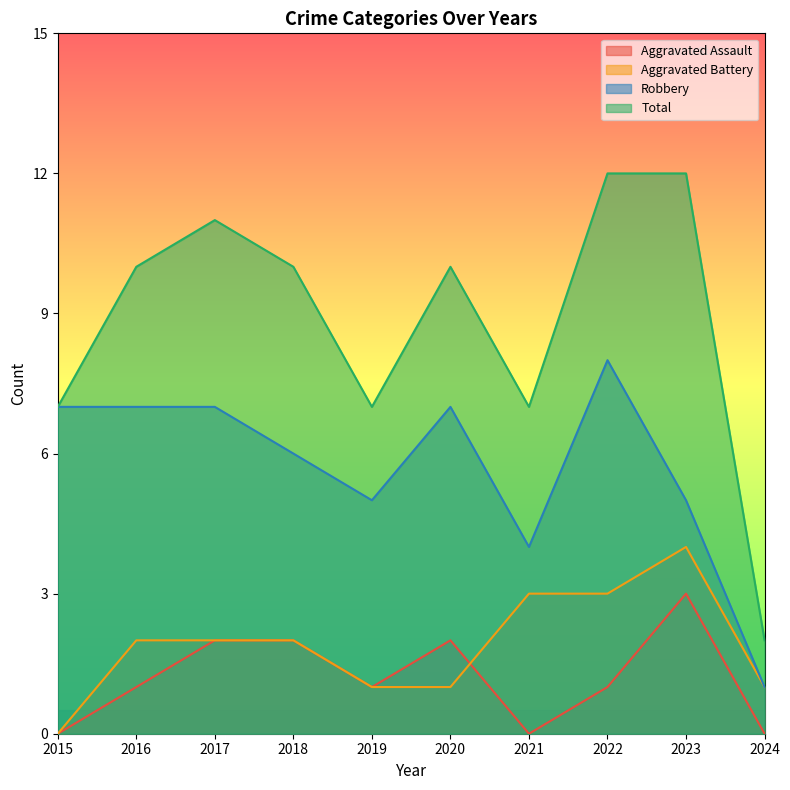

At which label does Aggravated Assault reach its peak?

2023